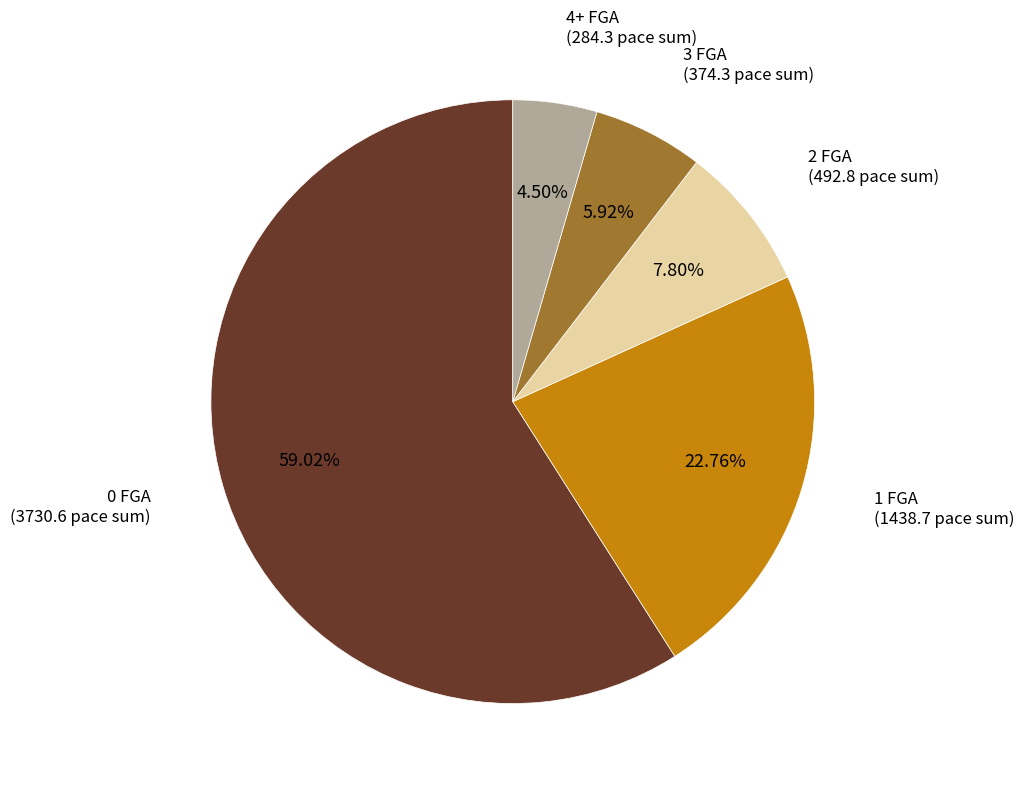

Is there any slice that represents more than half of the pie?

Yes